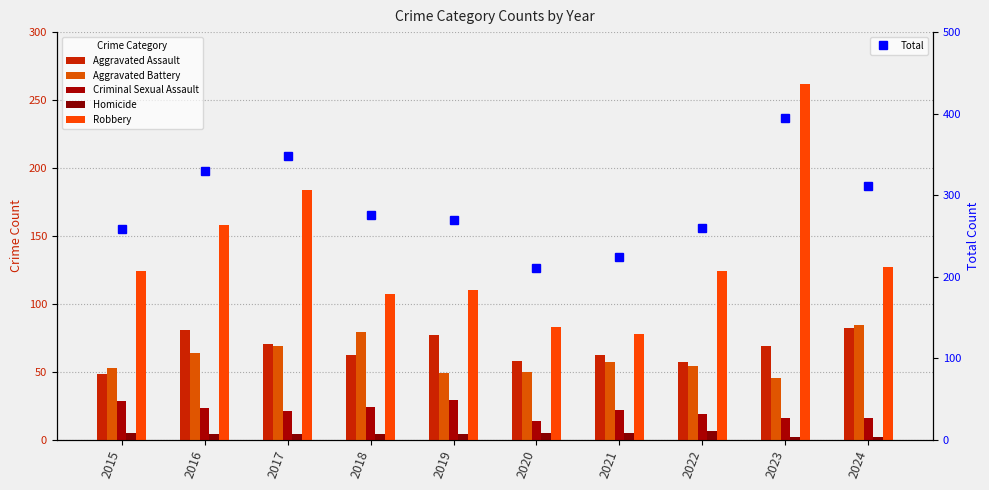

What is the value of the Robbery bar at the 4th from the left?

107